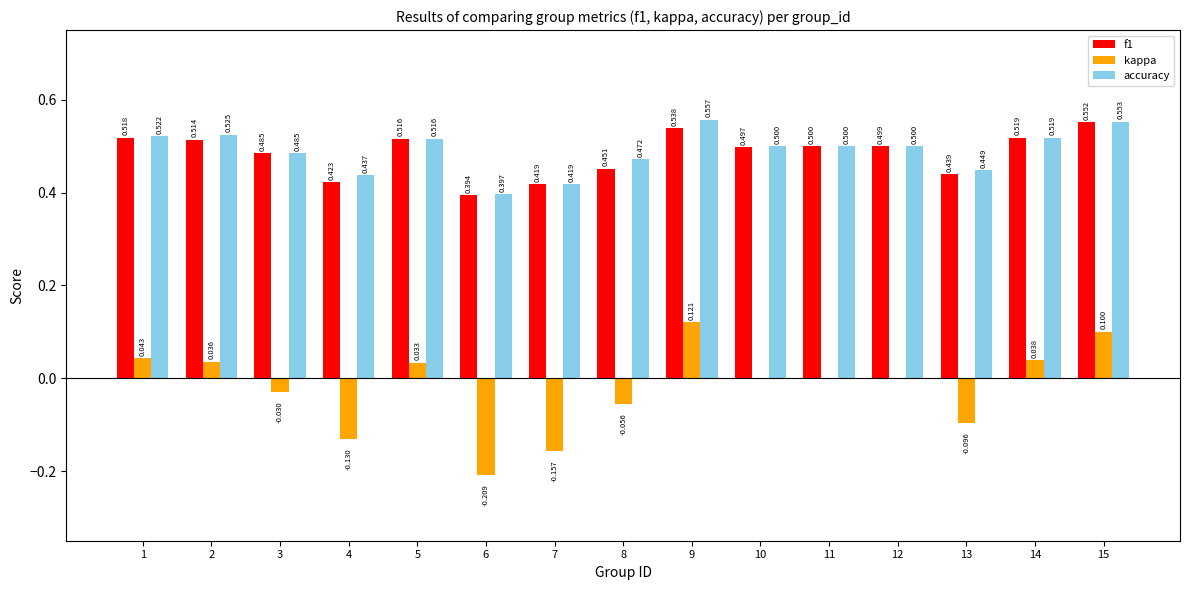

Are the bars grouped side by side (vs. stacked)?

Yes